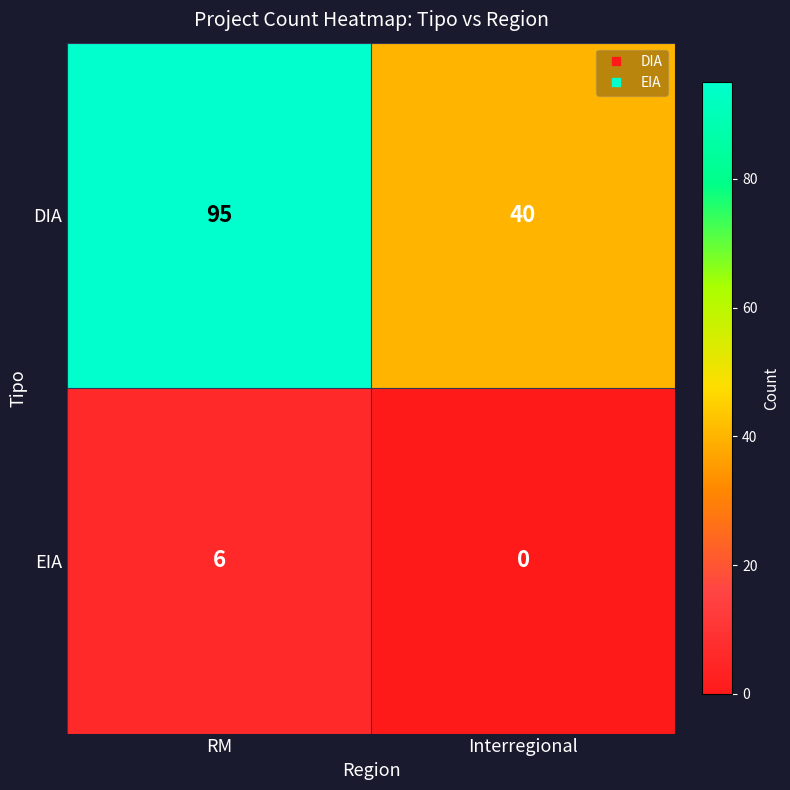

How many distinct data groups are displayed?

2